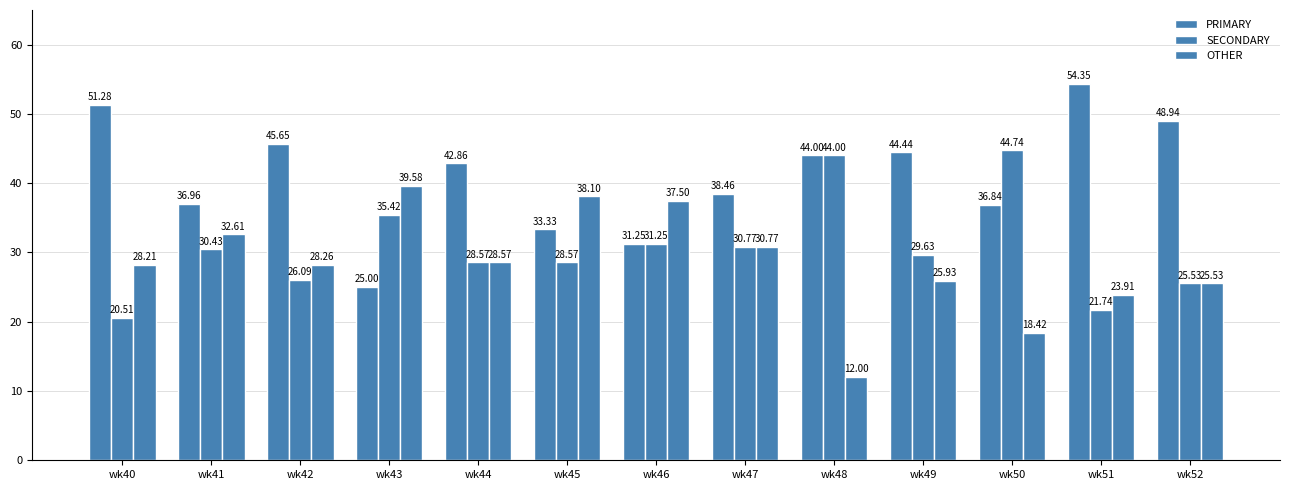

How many data points in SECONDARY are less than 29?

6